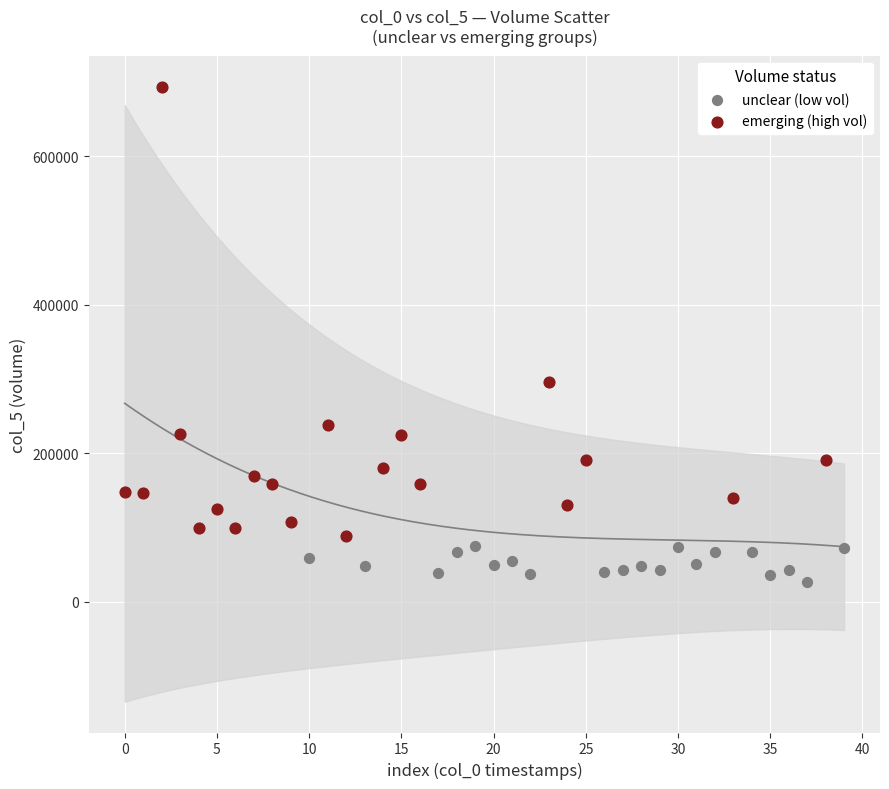

Which series reaches the minimum Y coordinate?

unclear (low vol)